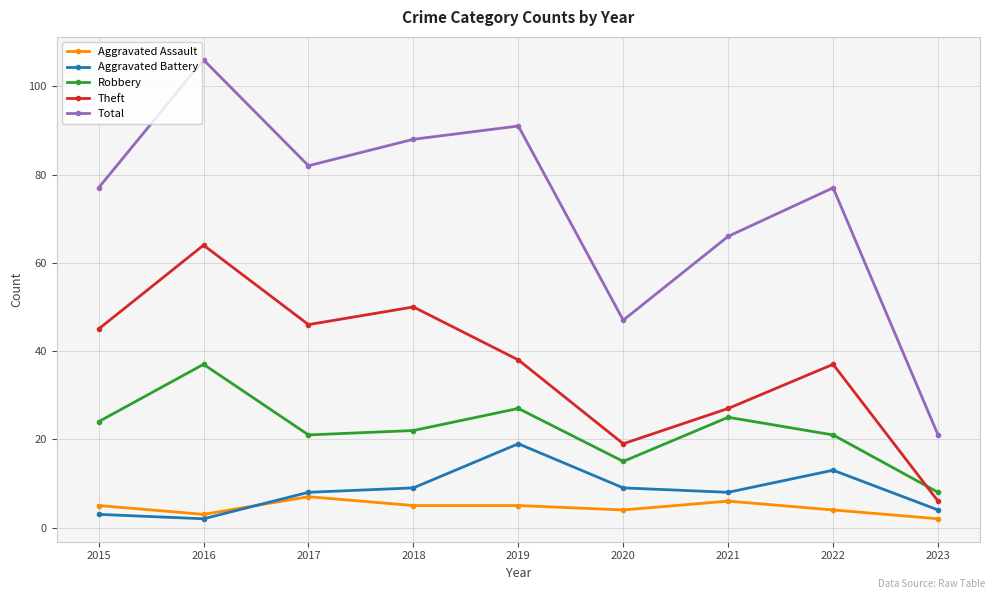

The value of Aggravated Battery at 2021 is 2. True or false?

False